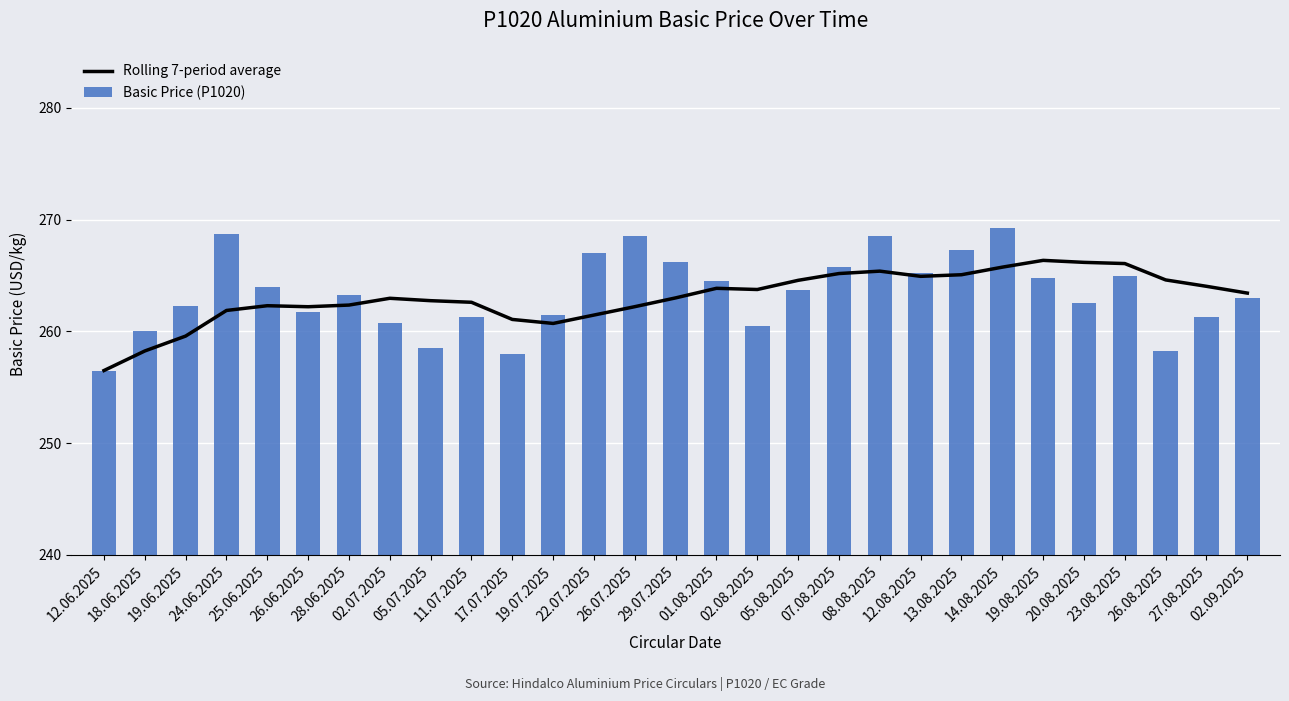

Which series changed the most between 13.08.2025 and 20.08.2025?

Basic Price (P1020)